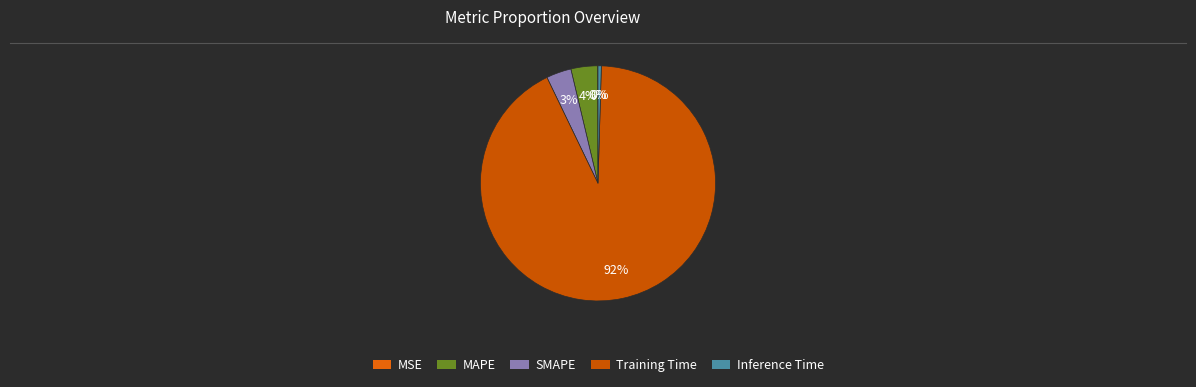

Rank the categories by value from highest to lowest.

Training Time, MAPE, SMAPE, Inference Time, MSE